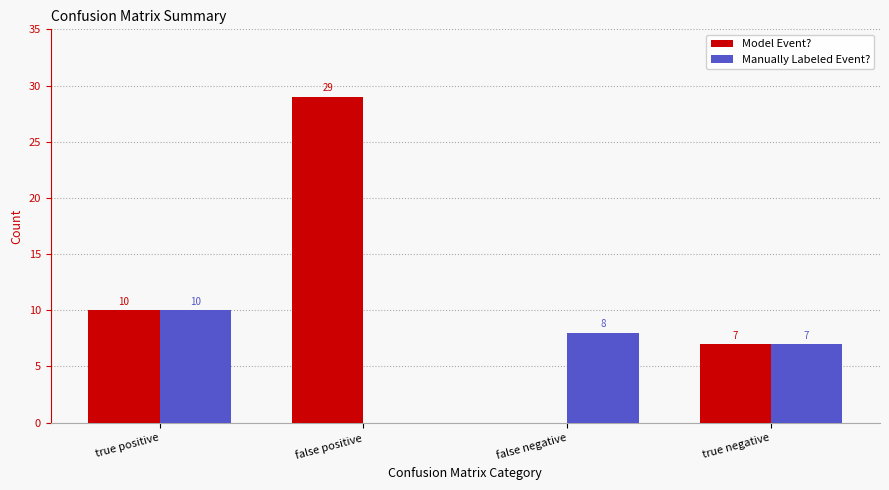

Which series changed the most between true positive and false positive?

Model Event?